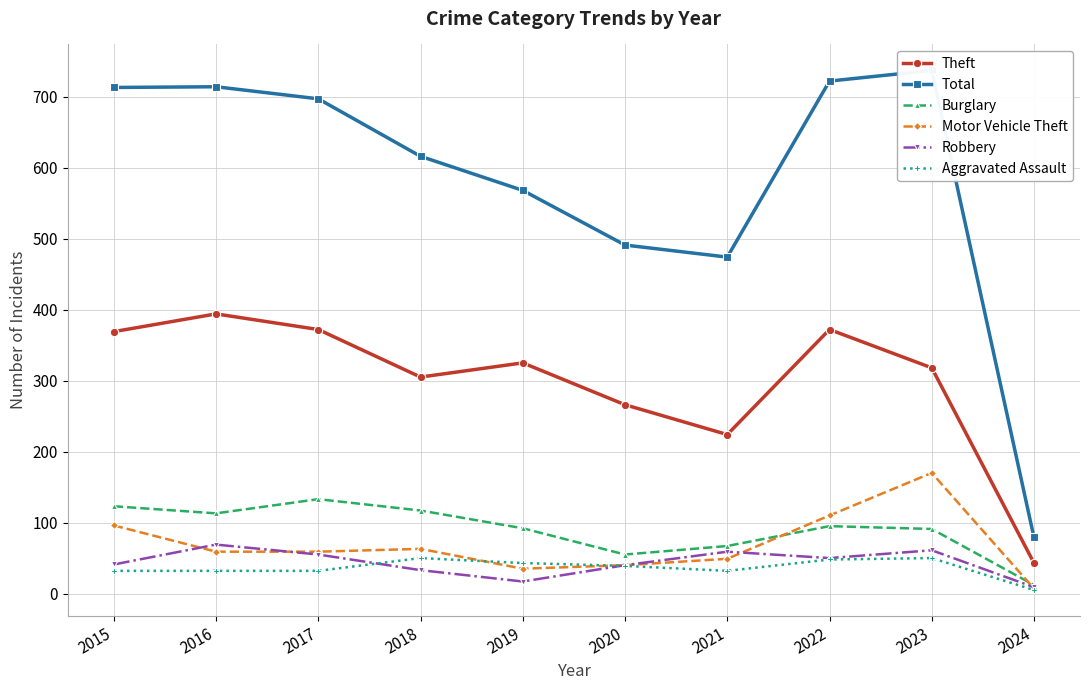

At how many categories does at least one series exceed 477?

8